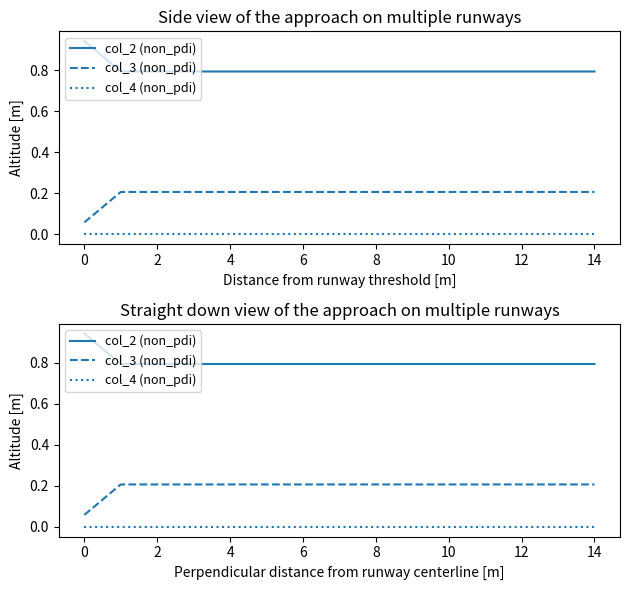

What is the maximum value for col_2 (non_pdi)?

0.9